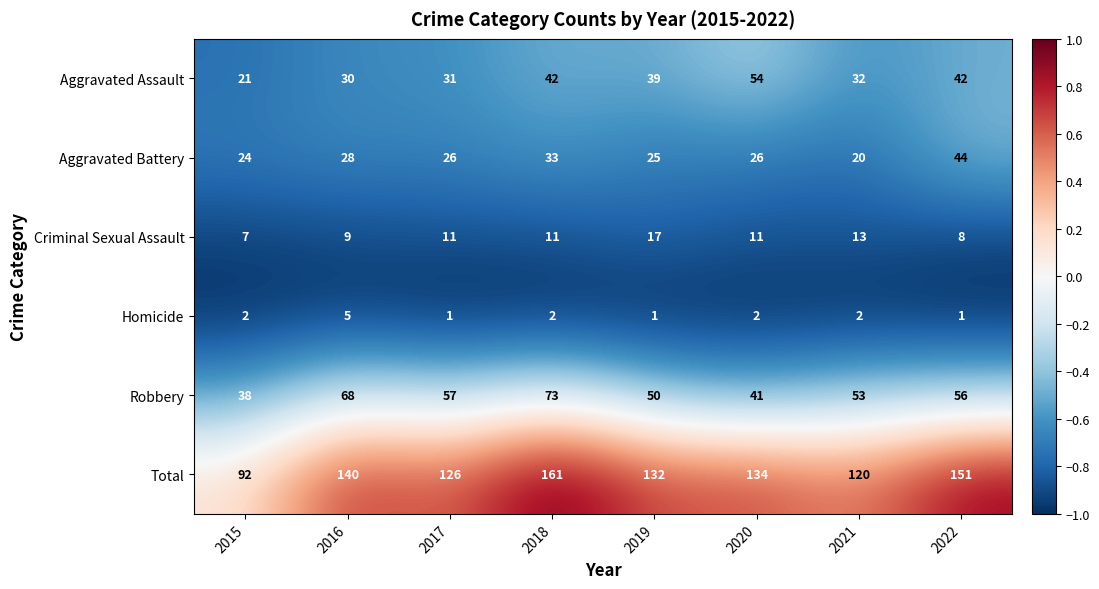

What is the sum of the Criminal Sexual Assault values at 2015 and 2020?

18